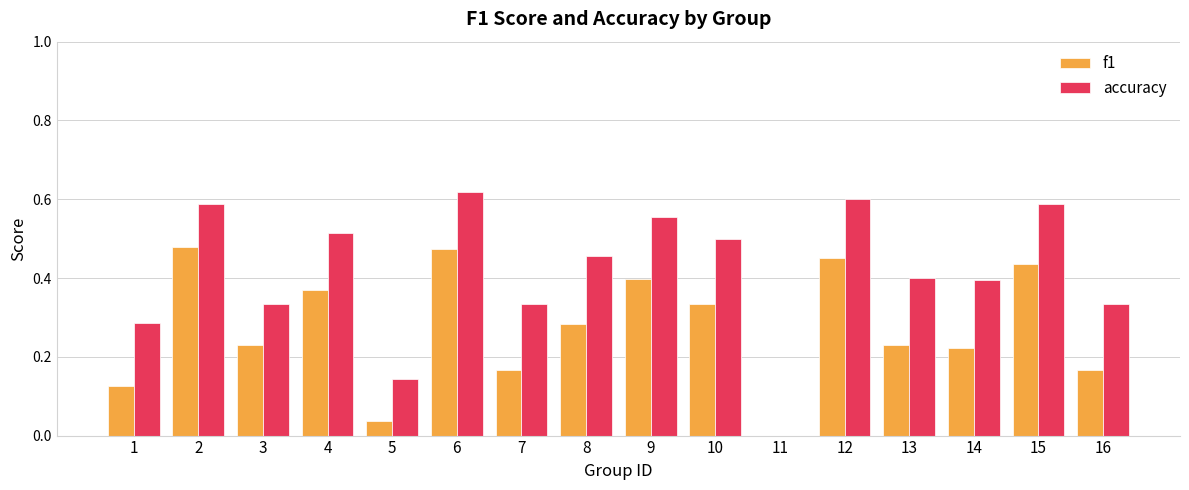

How many categories are shown in the chart?

16